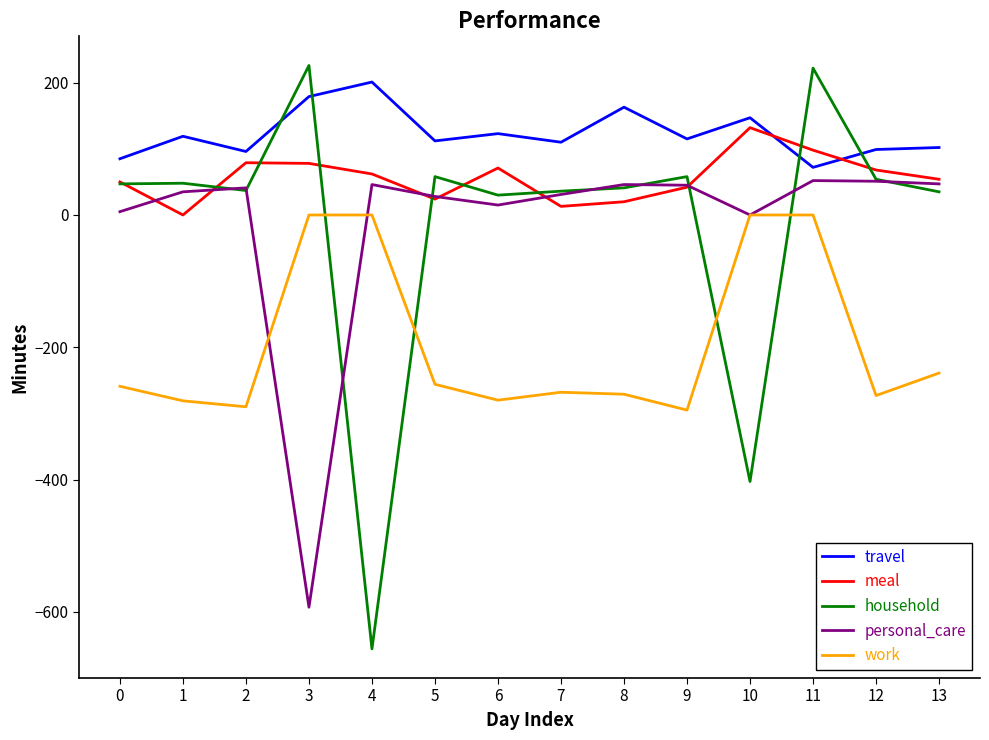

Rank the series at 3 from lowest to highest value.

personal_care, work, meal, travel, household